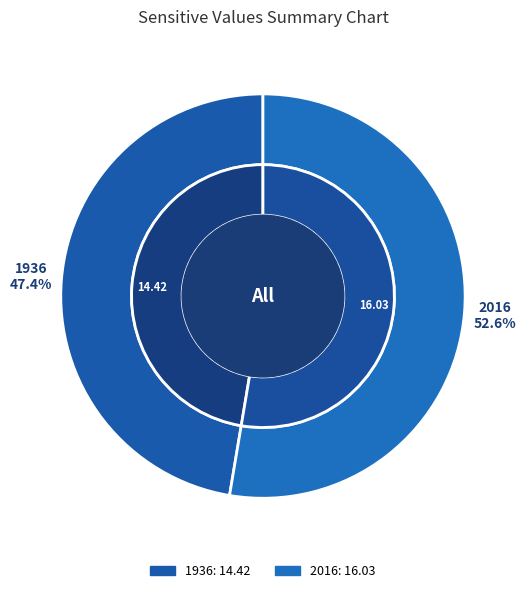

The 2016 slice represents 61% of the pie. True or false?

False